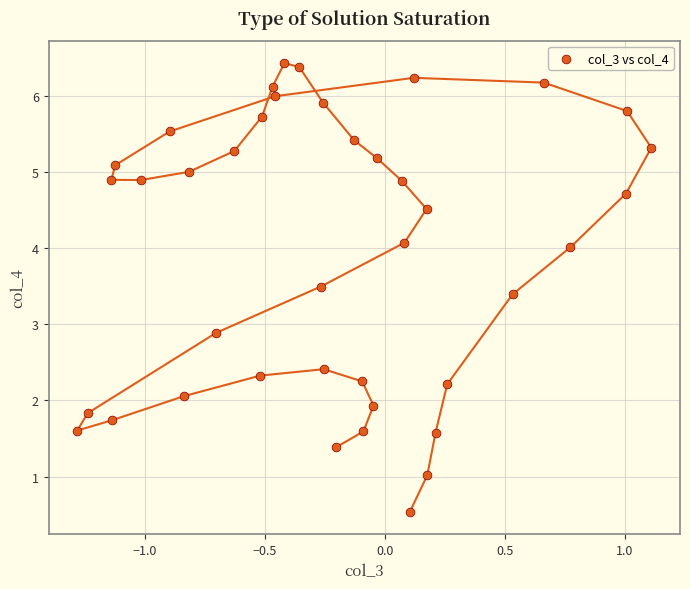

What Y value in the scatter plot is closest to 3?

2.9